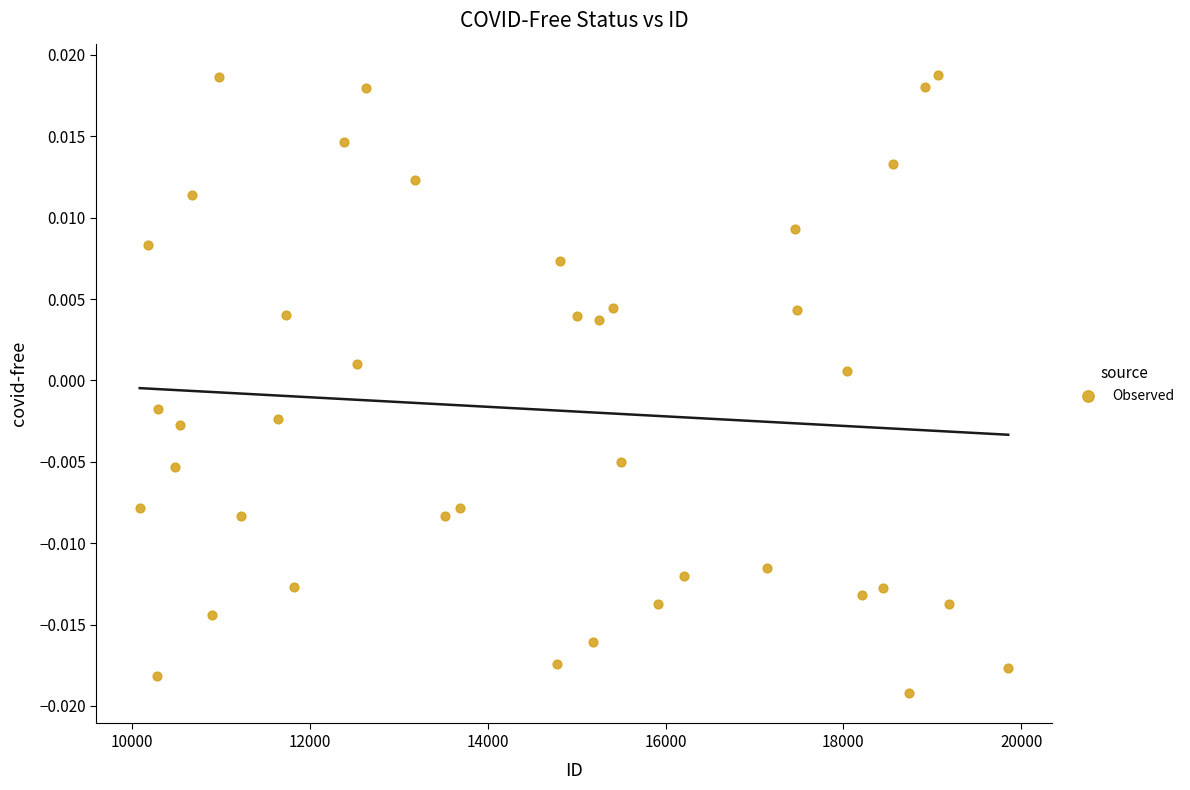

What is the range of X values (max minus min)?

9770.0